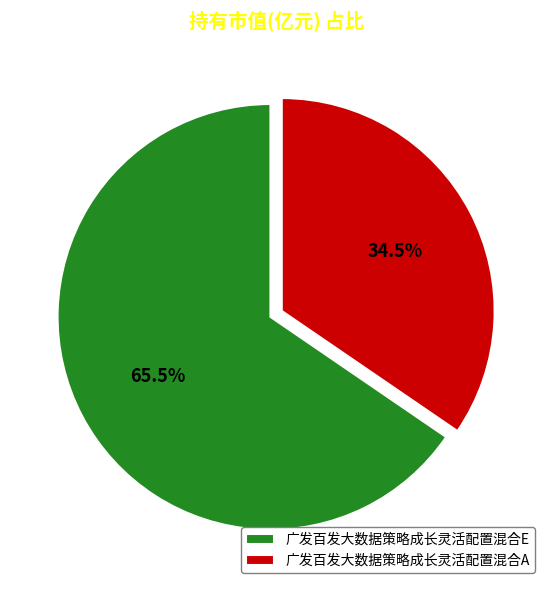

Rank the categories by value from lowest to highest.

广发百发大数据策略成长灵活配置混合A, 广发百发大数据策略成长灵活配置混合E